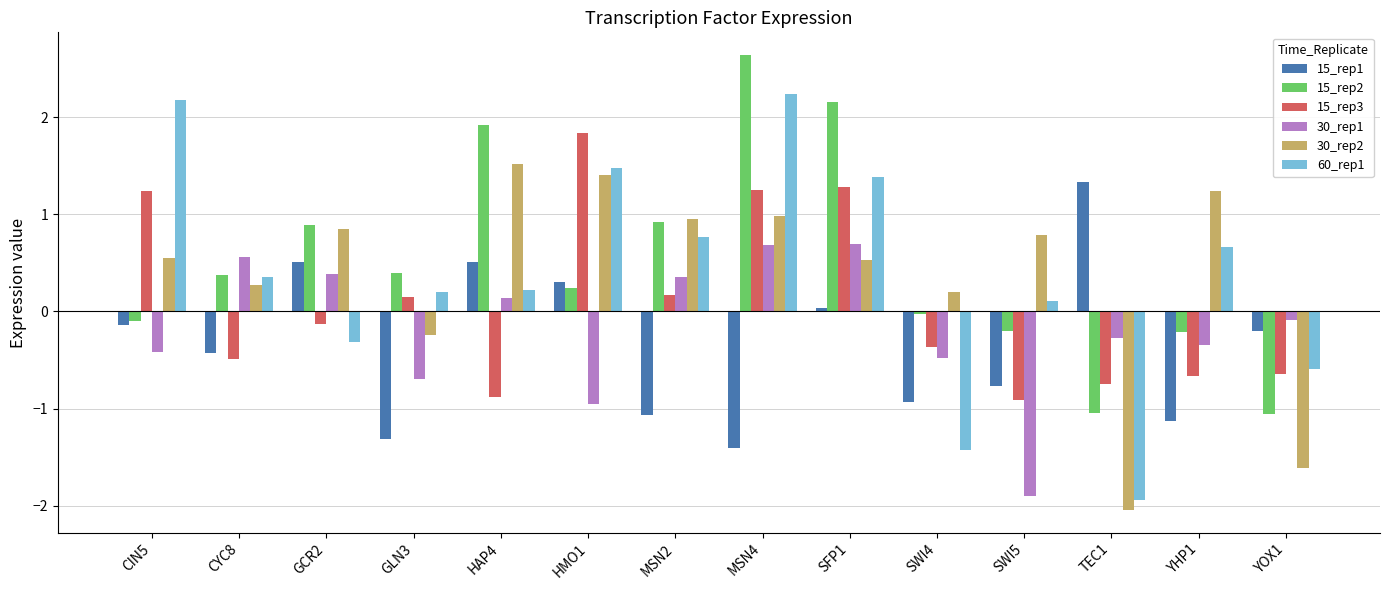

Which series changed the most between CIN5 and YOX1?

60_rep1